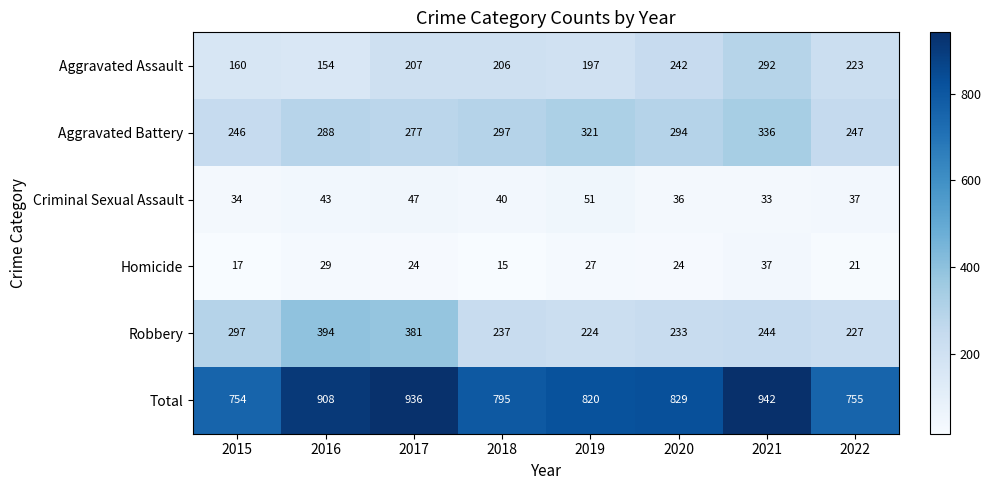

At which category is the sum across all series the highest?

2021